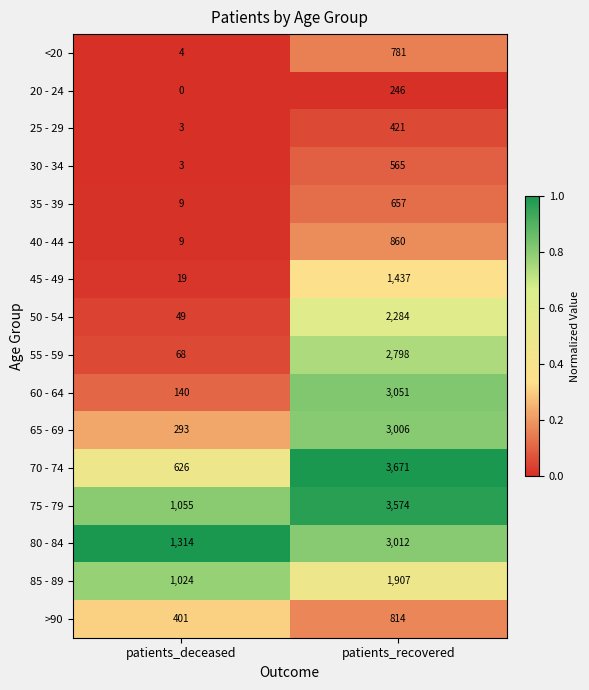

Rank the series by their maximum value, from lowest to highest.

20 - 24, 25 - 29, 30 - 34, 35 - 39, <20, >90, 40 - 44, 45 - 49, 85 - 89, 50 - 54, 55 - 59, 65 - 69, 80 - 84, 60 - 64, 75 - 79, 70 - 74